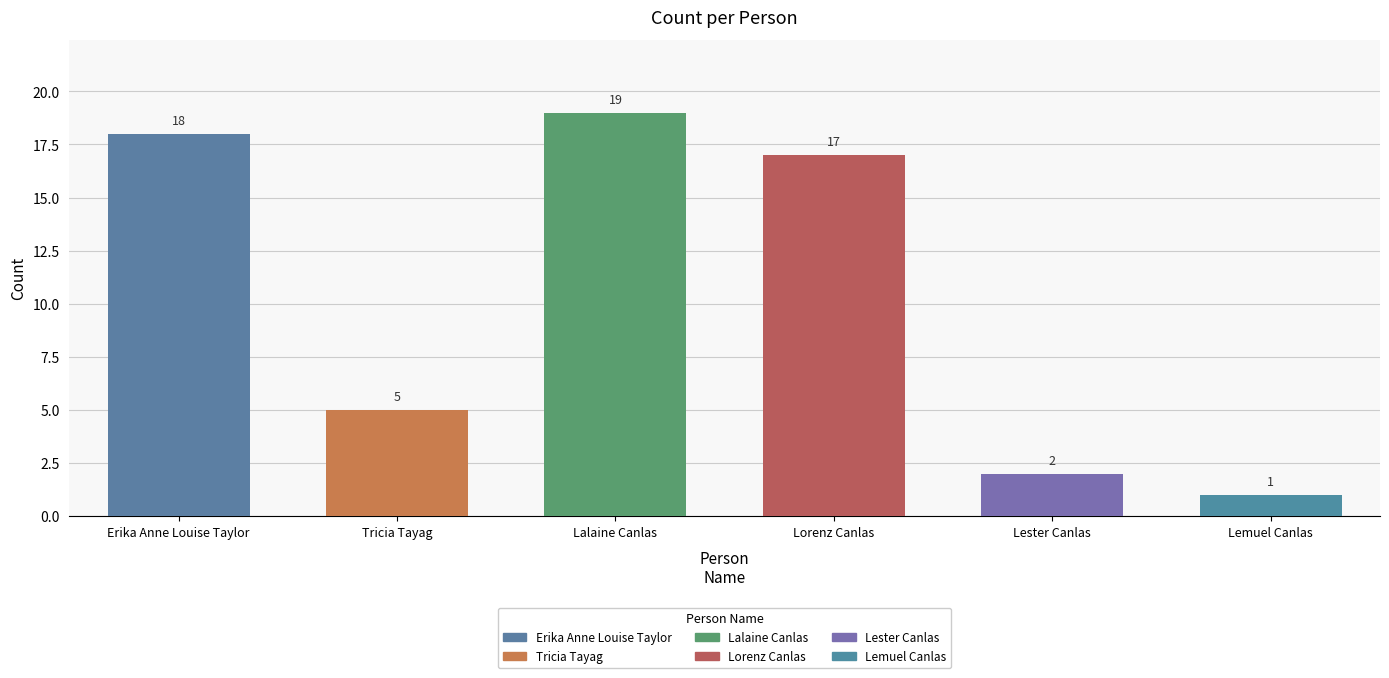

Reading left to right, extract all data points from this chart.

18	5	19	17	2	1